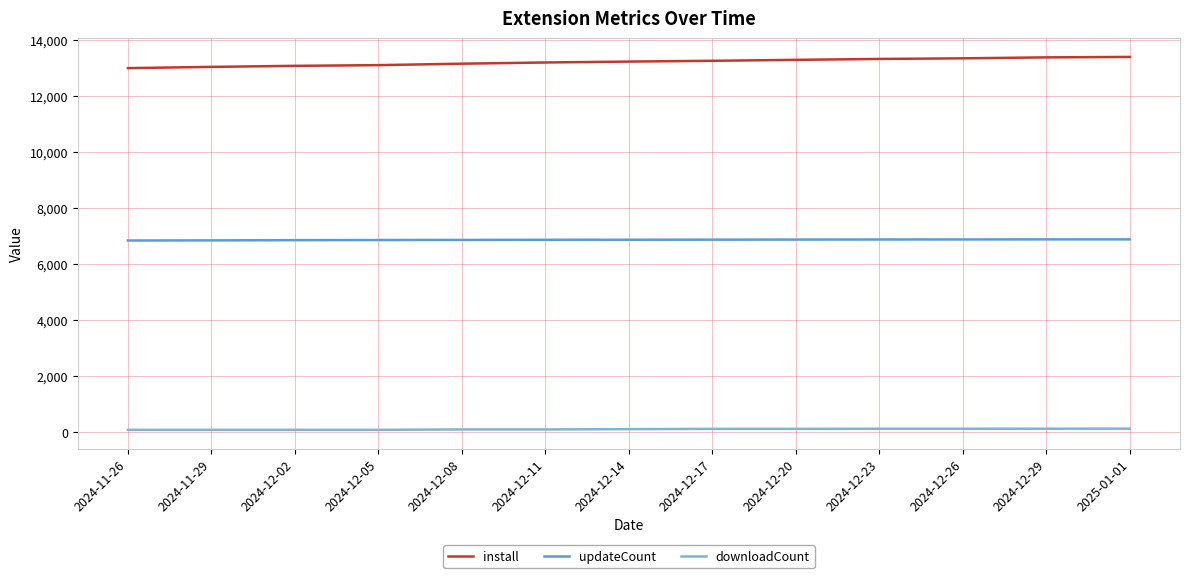

Rank the series by their average value, from highest to lowest.

install, updateCount, downloadCount